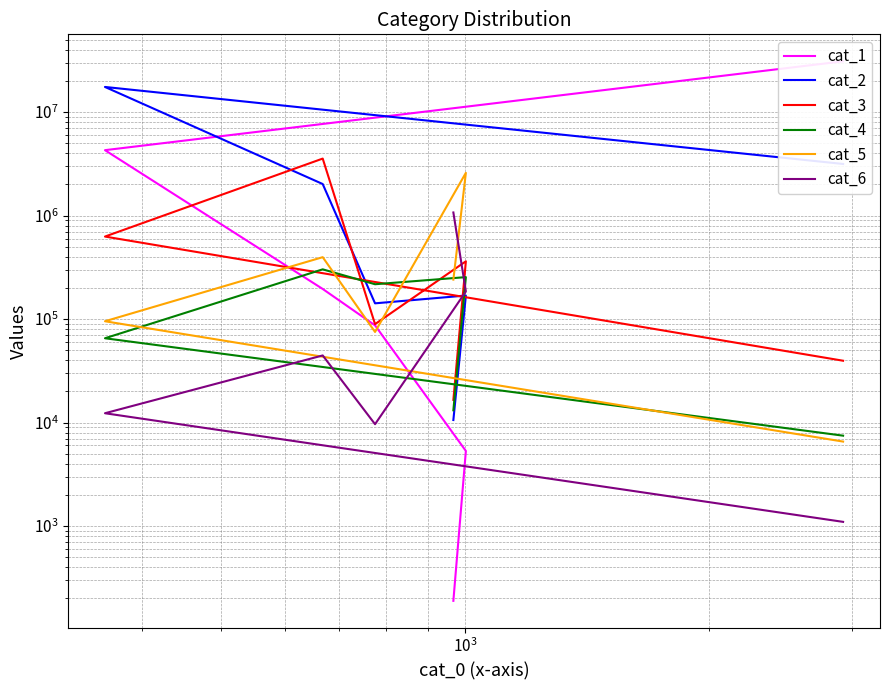

How many data points in cat_4 are above 13125?

4